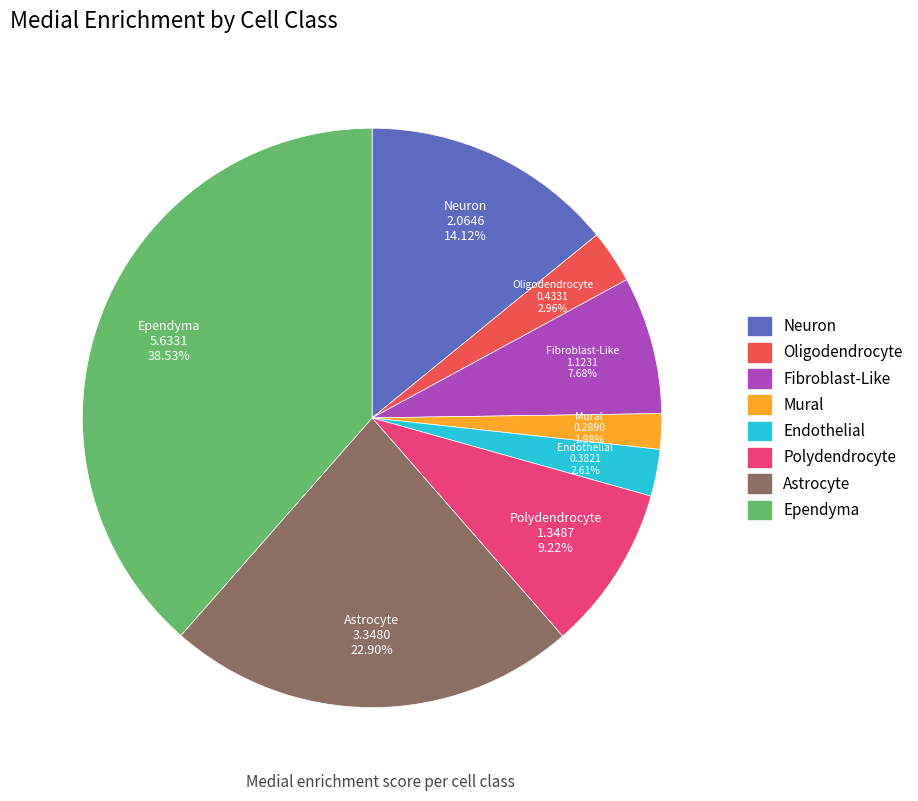

Is there any slice that represents more than half of the pie?

No